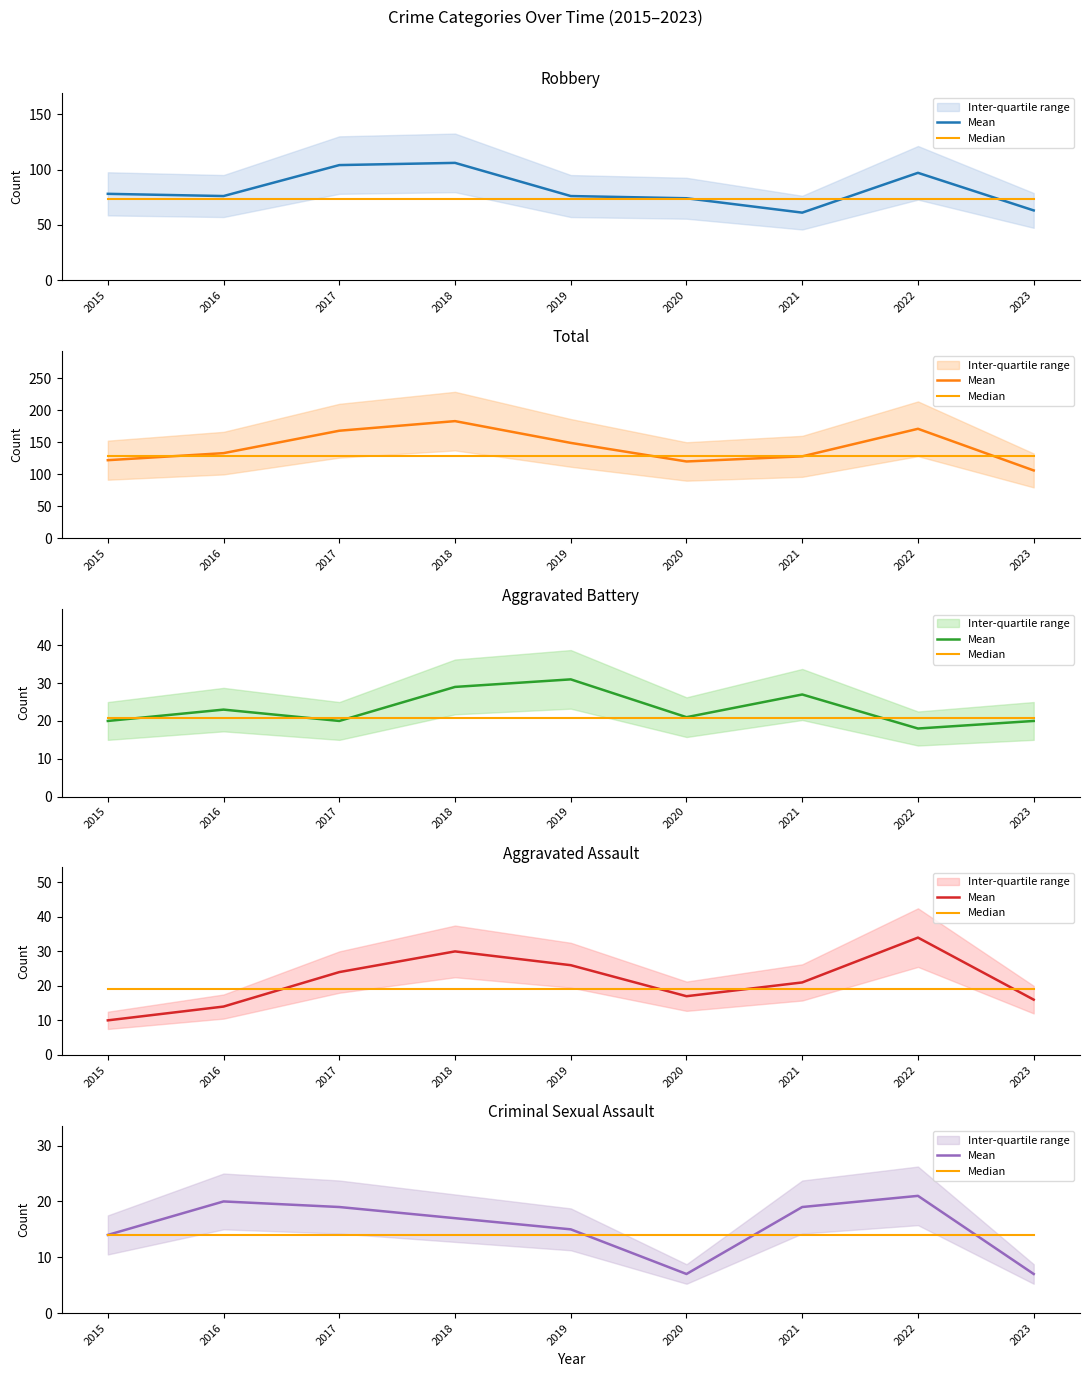

What is the spread (max minus min) of values at 2017?

5.1